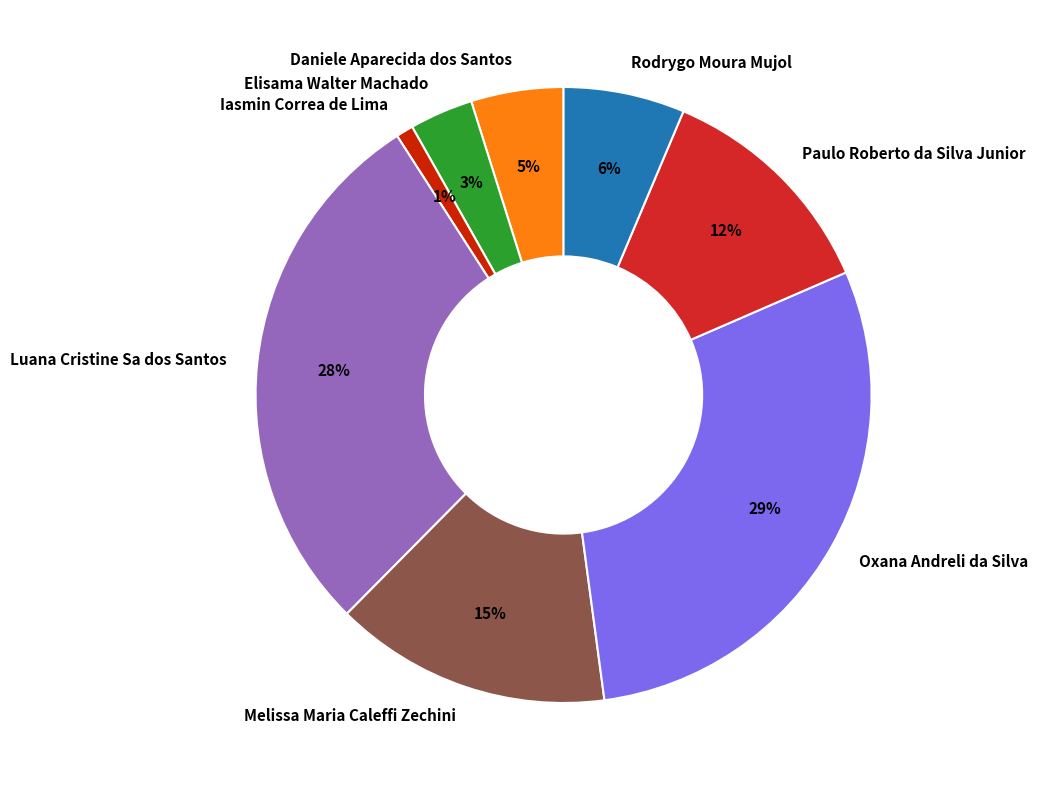

How many segments does this pie chart have?

8